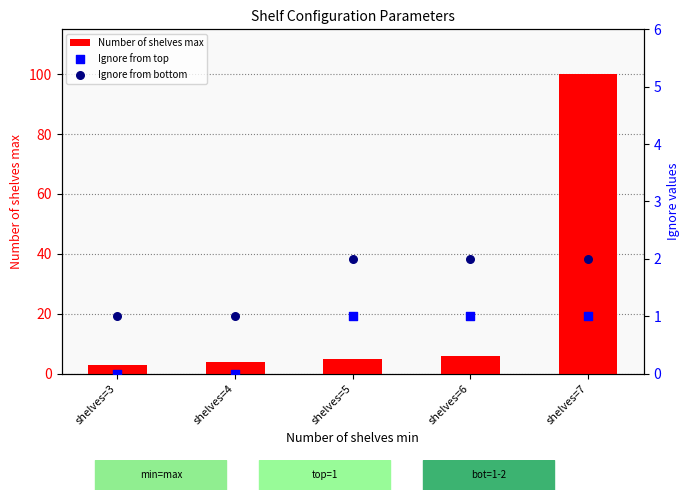

What are all the series names shown in the legend?

Number of shelves max, Ignore from top, Ignore from bottom